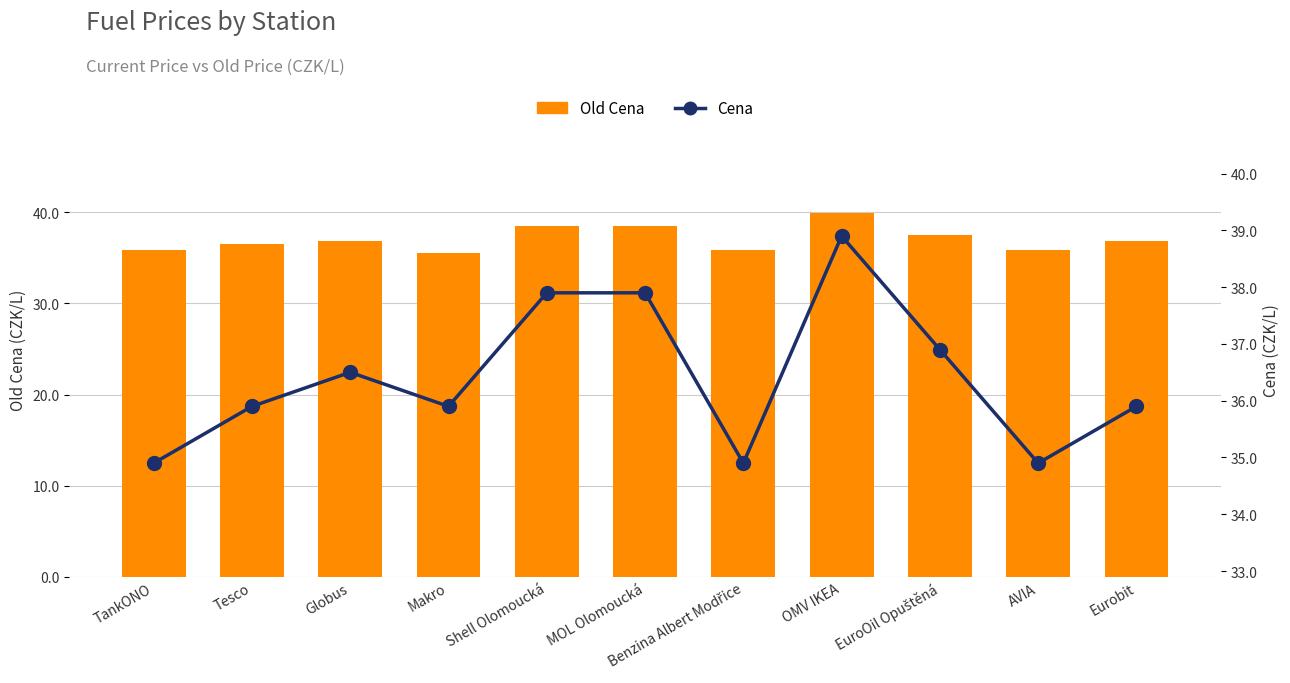

Rank the series by their maximum value, from lowest to highest.

Cena, Old Cena